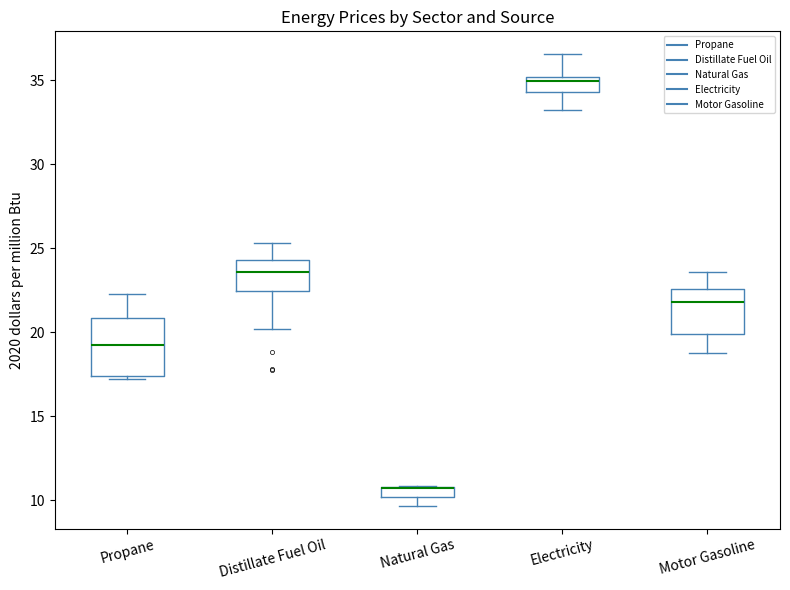

Which box is the tallest, from its lower edge to its upper edge?

Propane